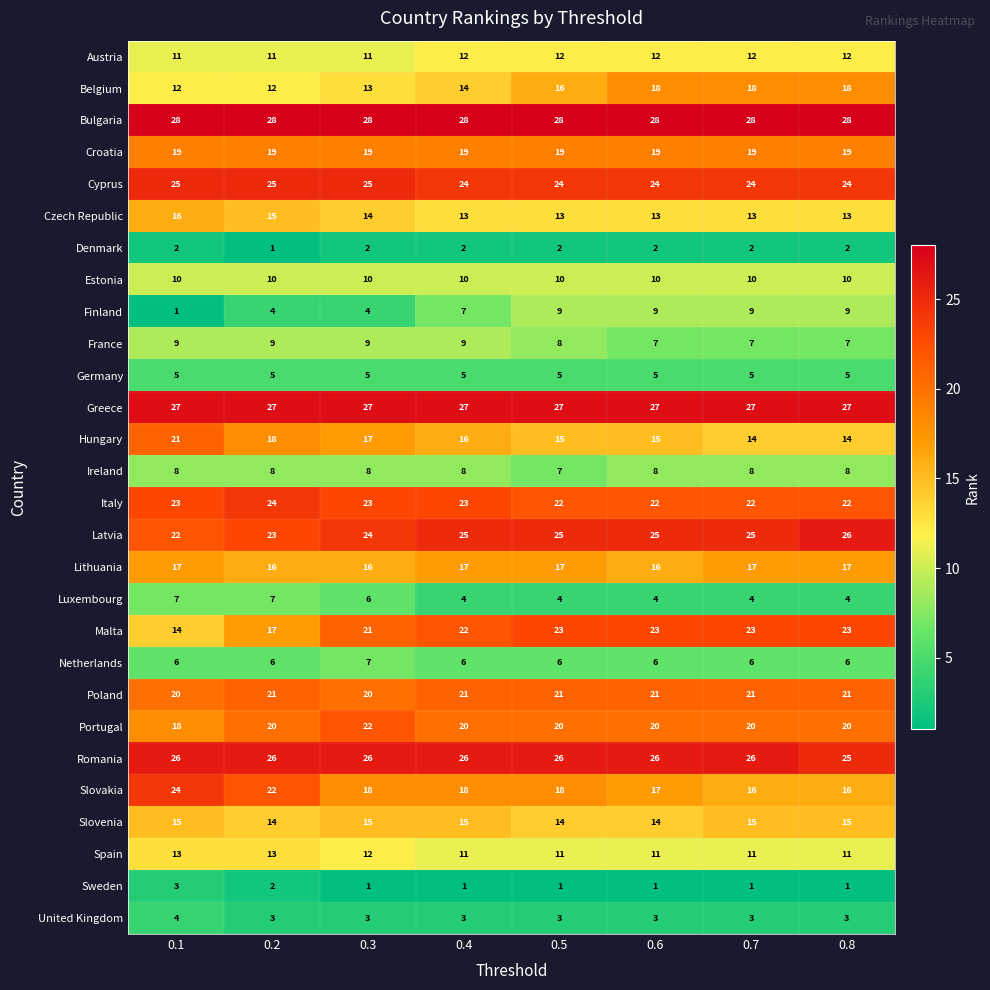

True or false: Luxembourg has a value of 6 at 0.7.

False